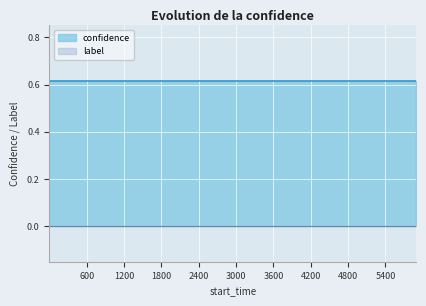

Which series has the largest total across all categories?

confidence